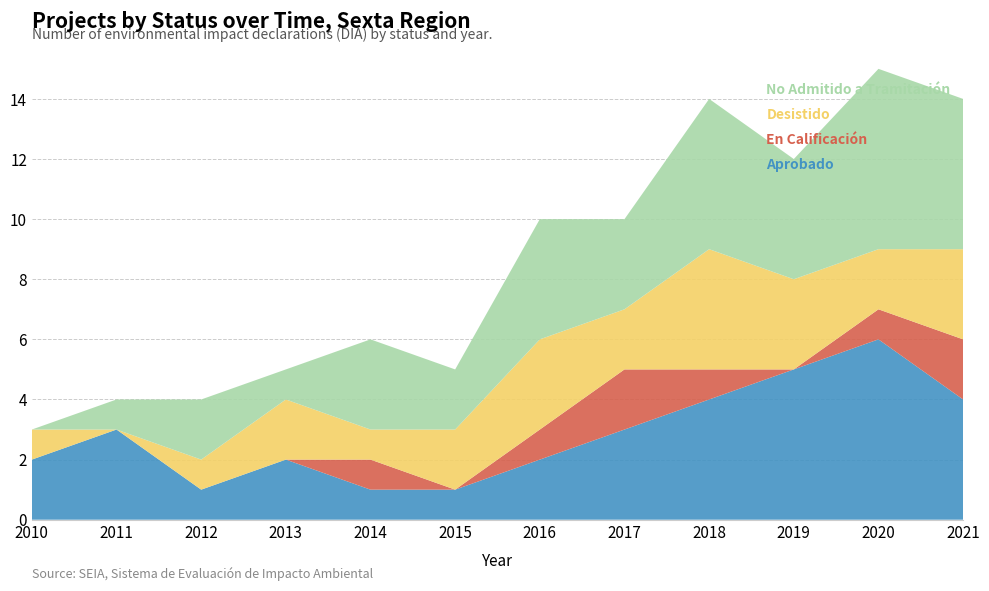

Reading left to right, extract all data points from this chart.

Aprobado: 2010=2	2011=3	2012=1	2013=2	2014=1	2015=1	2016=2	2017=3	2018=4	2019=5	2020=6	2021=4
En Calificación: 2010=0	2011=0	2012=0	2013=0	2014=1	2015=0	2016=1	2017=2	2018=1	2019=0	2020=1	2021=2
Desistido: 2010=1	2011=0	2012=1	2013=2	2014=1	2015=2	2016=3	2017=2	2018=4	2019=3	2020=2	2021=3
No Admitido a Tramitación: 2010=0	2011=1	2012=2	2013=1	2014=3	2015=2	2016=4	2017=3	2018=5	2019=4	2020=6	2021=5